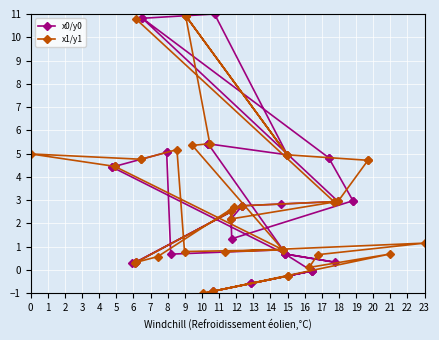

True or false: x0/y0 has more than 0 points higher than both neighbors.

True